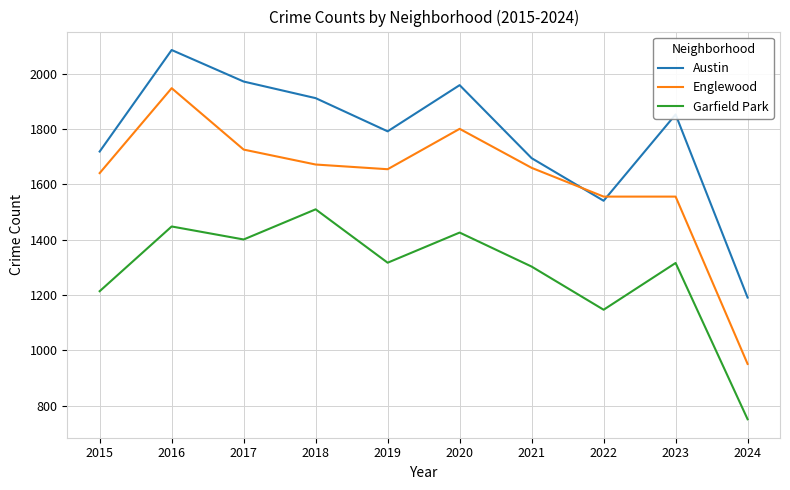

What is the sum of all Austin values?

17720